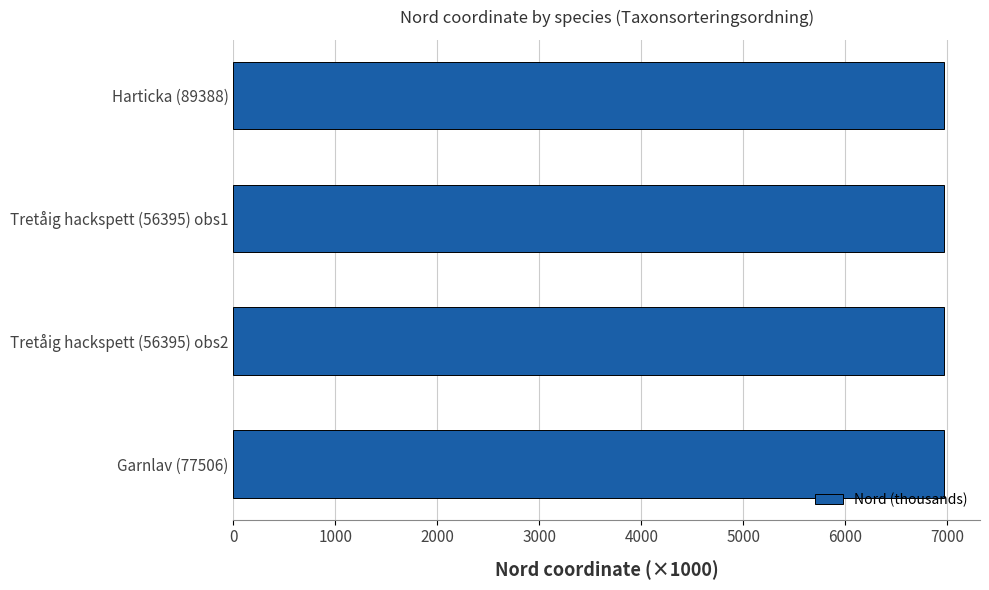

What is the label of the 1st bar from the bottom?

Garnlav (77506)